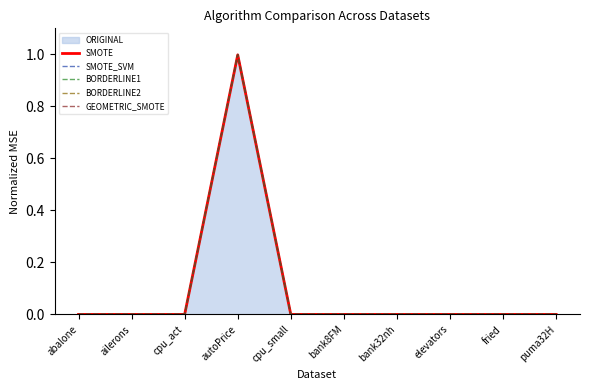

The SMOTE_SVM series shows 0.0 at abalone. True or false?

True